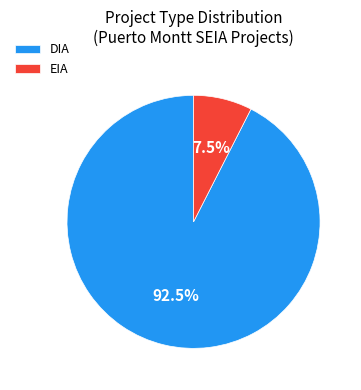

To the nearest percent, what is the difference between the EIA and DIA slice percentages?

85%